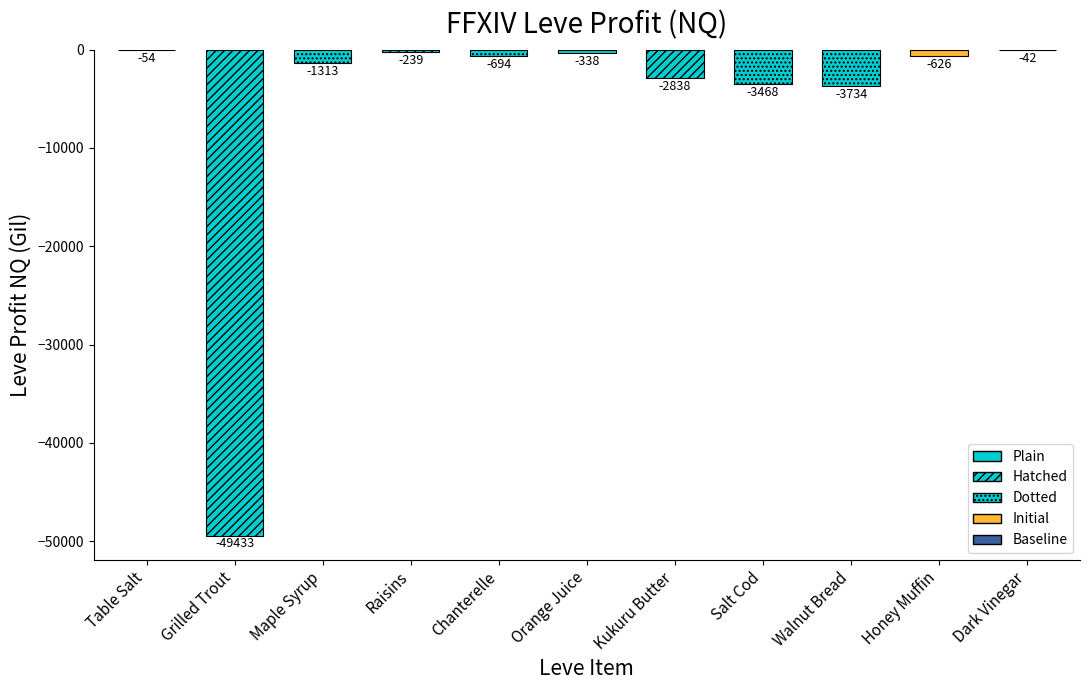

Between Salt Cod and Maple Syrup, which is larger?

Maple Syrup